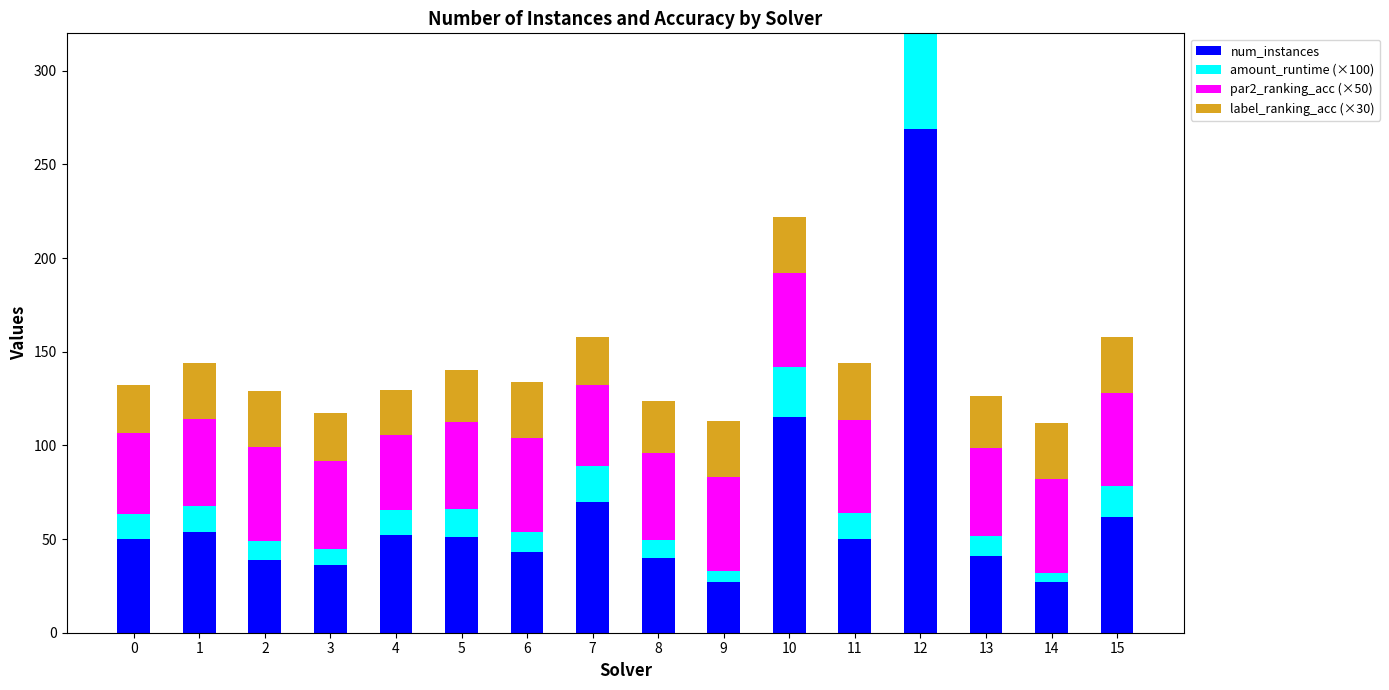

What is the value of the par2_ranking_acc (×50) bar at the 4th from the left?

46.7